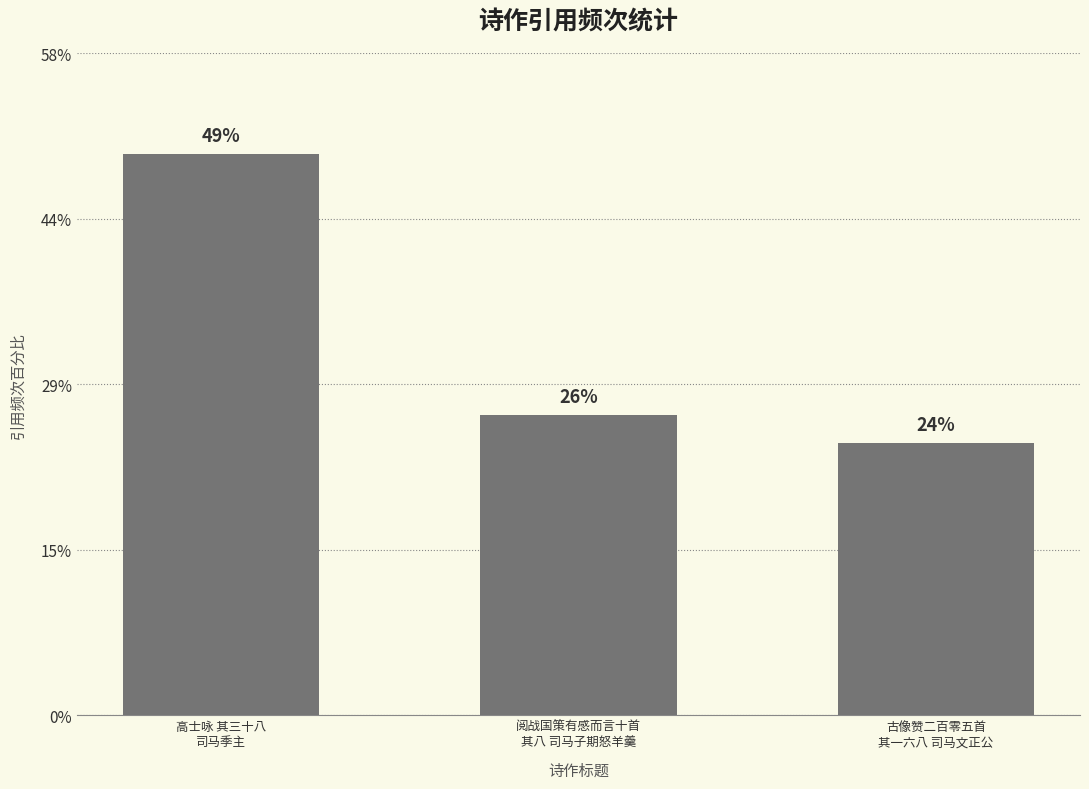

What position from the right is 高士咏 其三十八
司马季主?

3